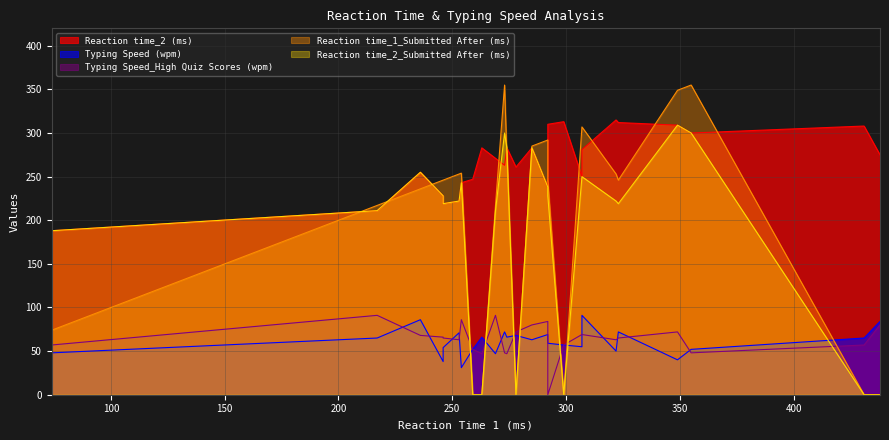

What is the total value across all series at 299?

427